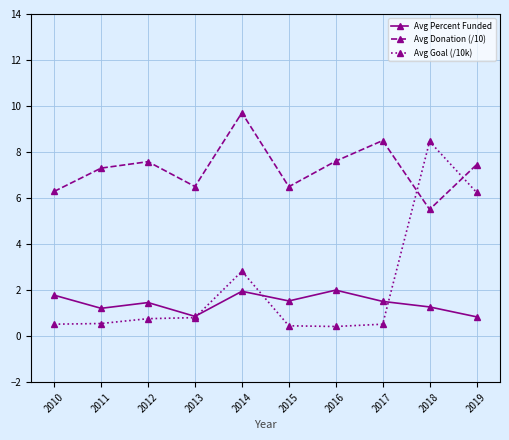

Where is the first local minimum for Avg Percent Funded?

2011